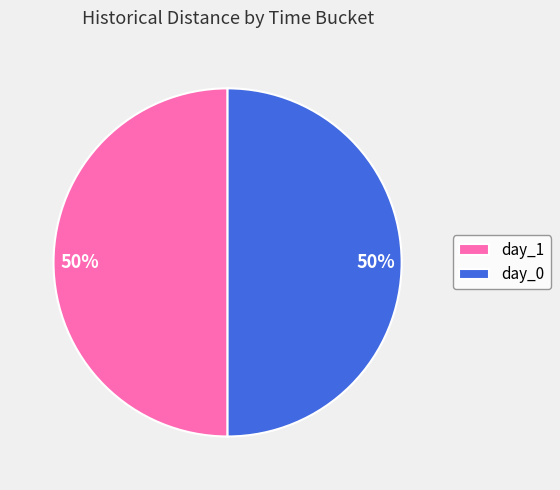

Count the number of slices in the pie.

2